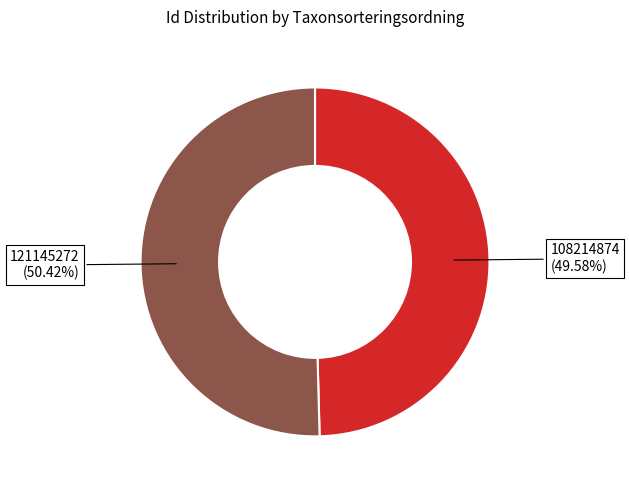

Is it true that 108214874 is 50% of the pie?

True